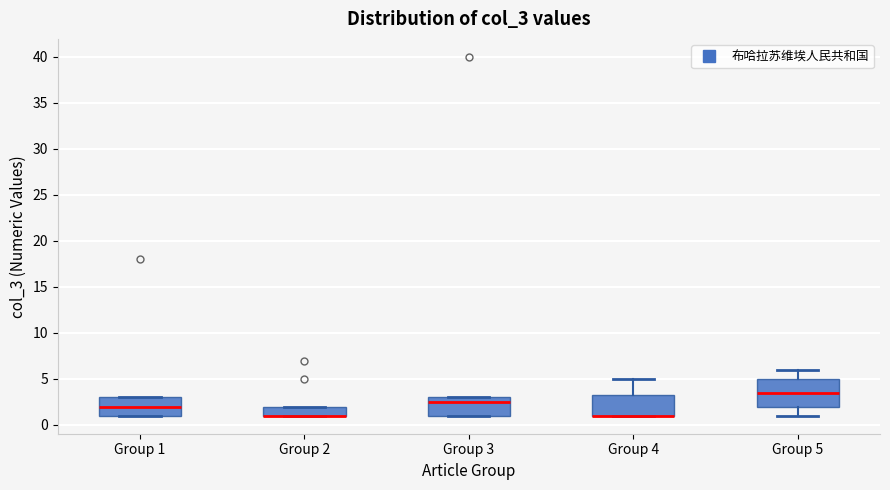

Comparing the boxes themselves (not the whiskers), which one is the tallest?

Group 5